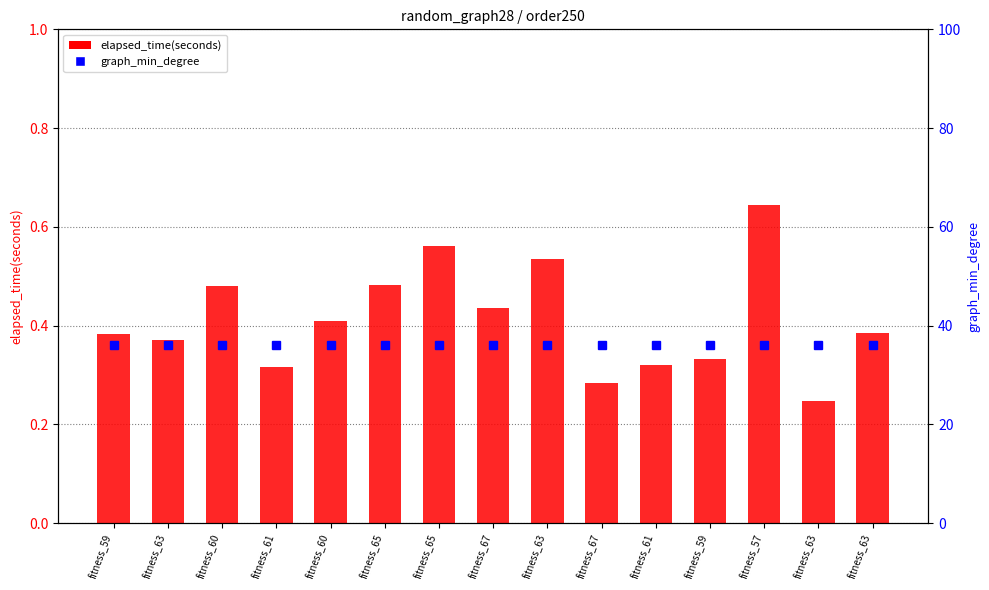

Is it true that graph_min_degree equals 8.6 at fitness_65?

False